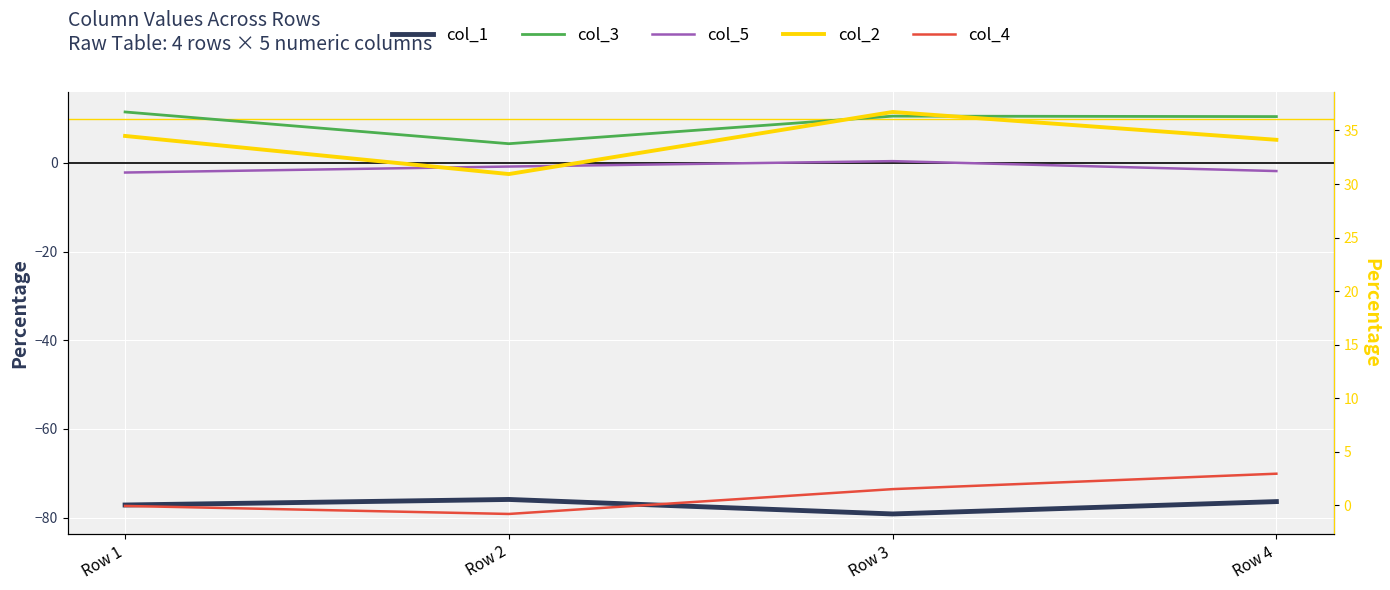

Where does the col_1 series first go above -76?

Row 2